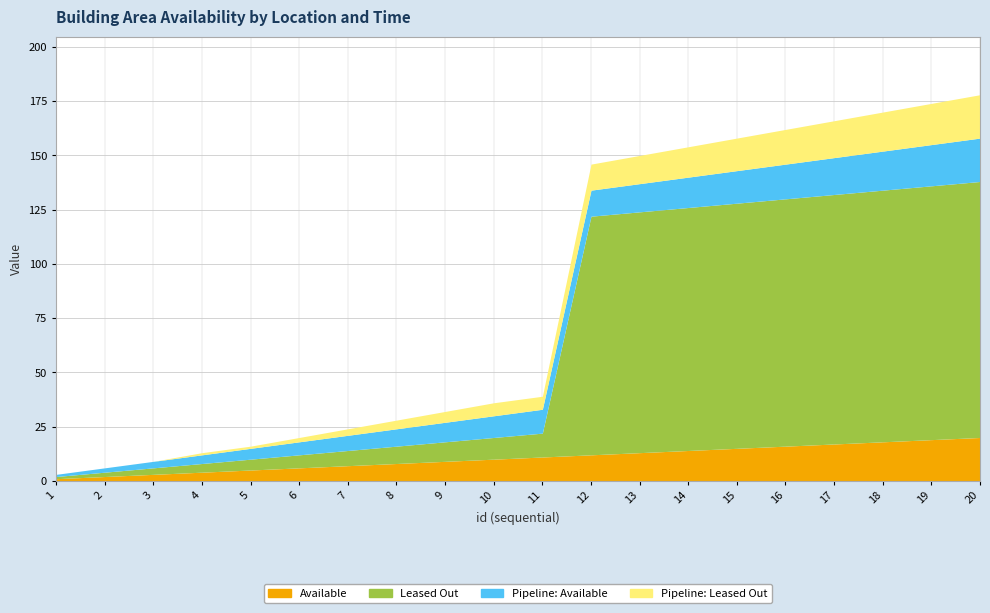

True or false: Pipeline: Leased Out and Pipeline: Available cross at least once.

False